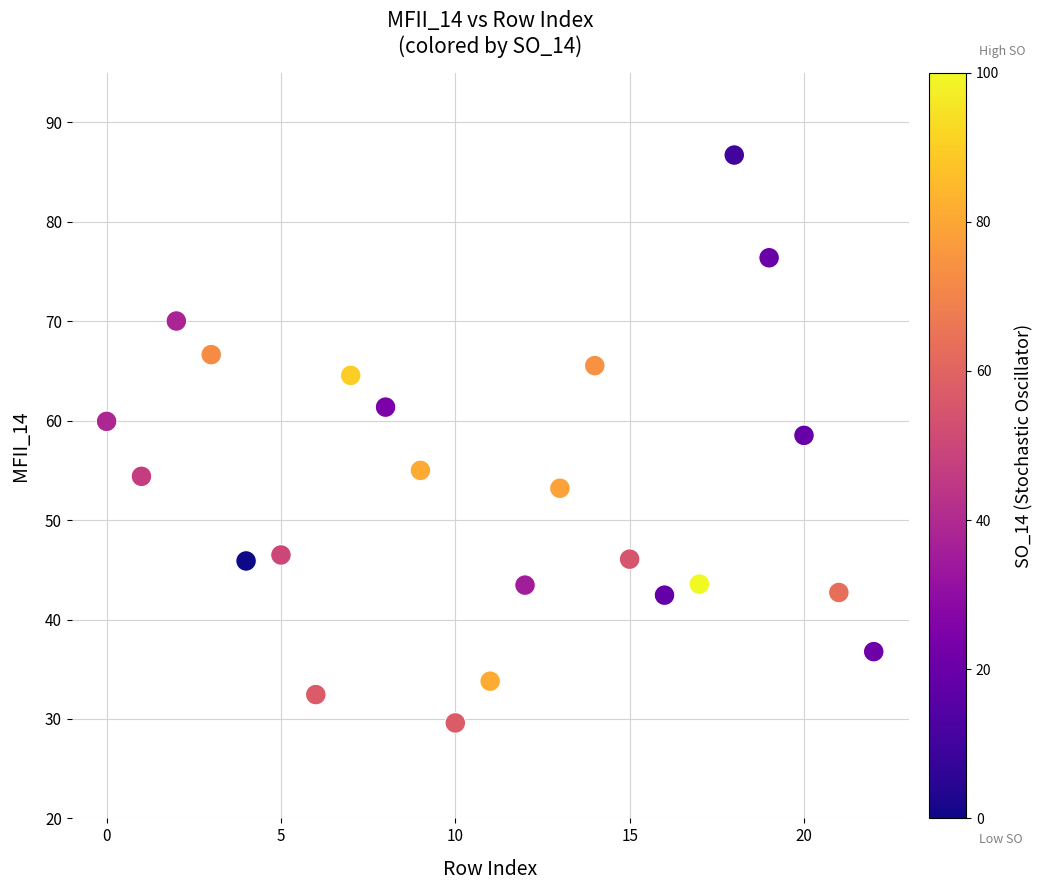

What is the range of Y values (max minus min)?

57.1